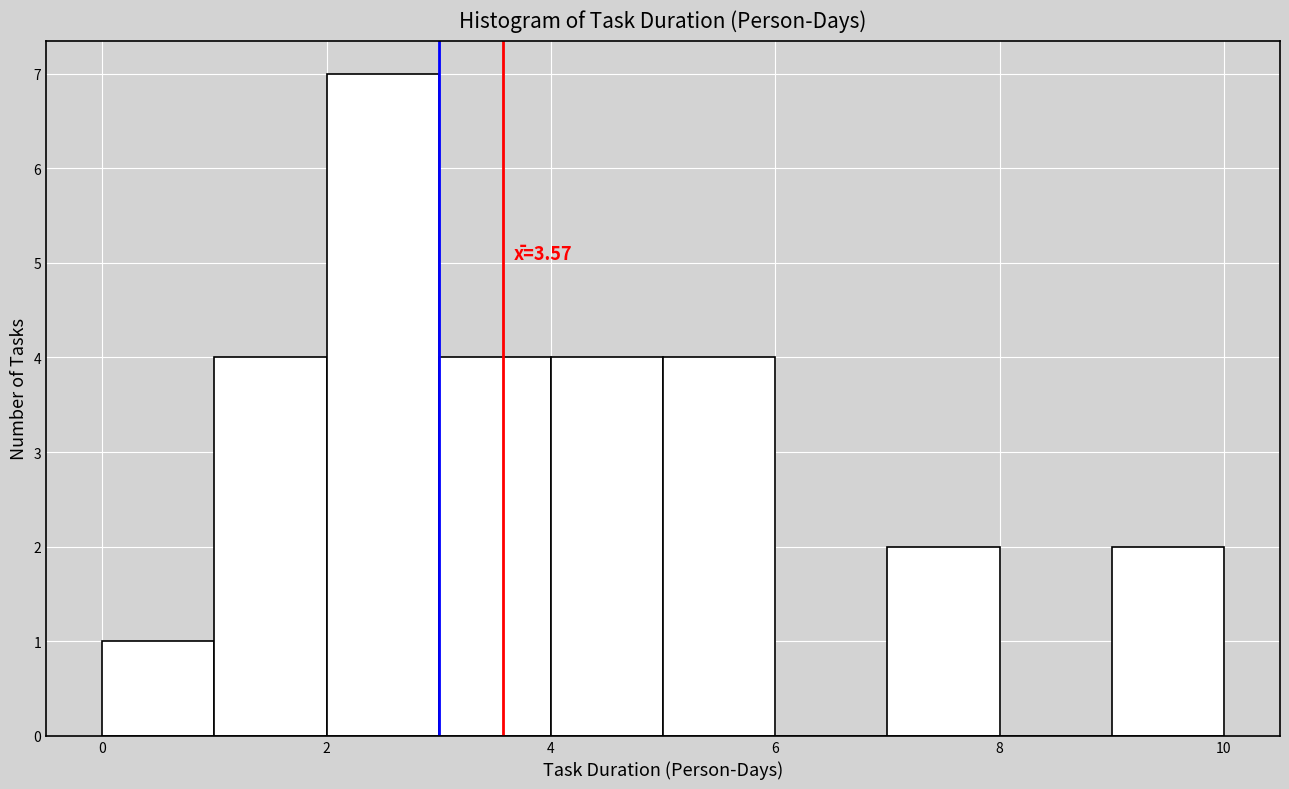

Over which range of the x-axis is the bar tallest?

2 to 3